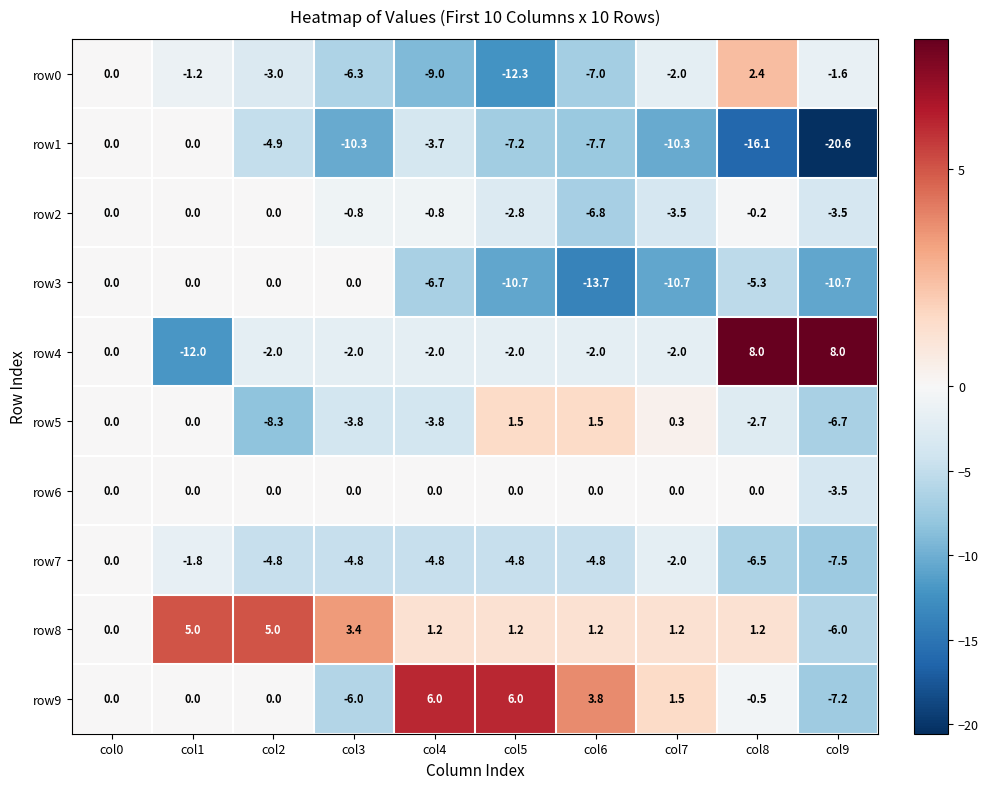

What is the spread (max minus min) of values at col1?

17.0